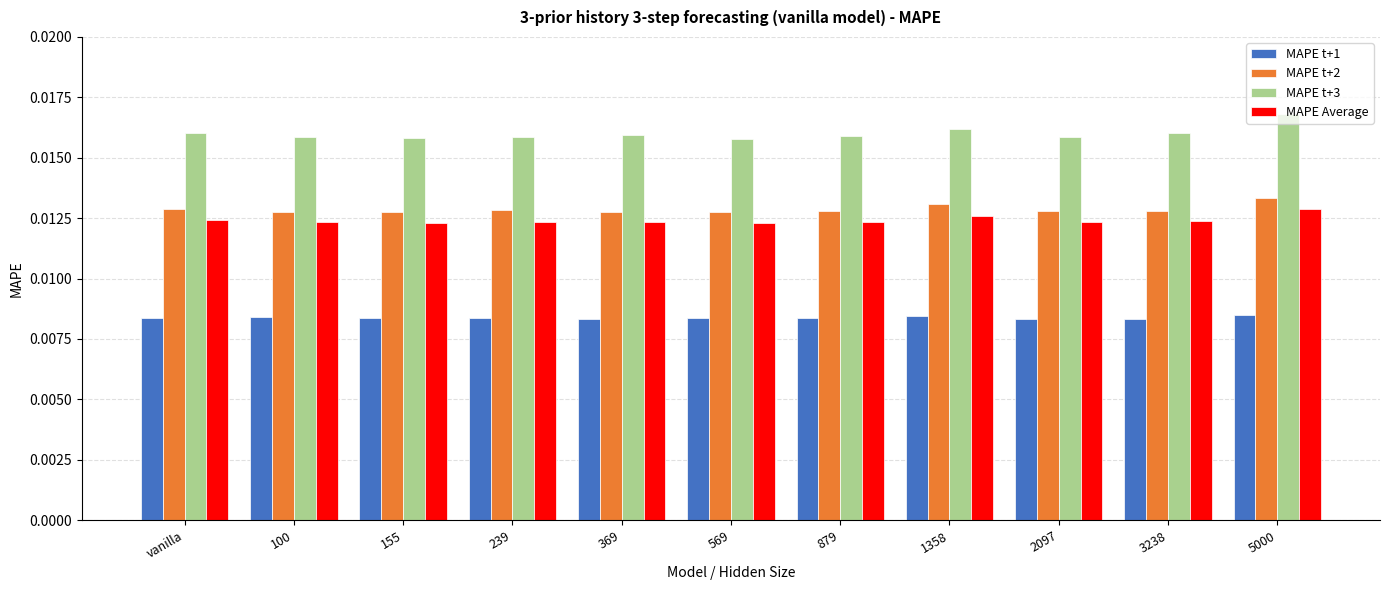

What is the label of the 2nd bar from the left?

100